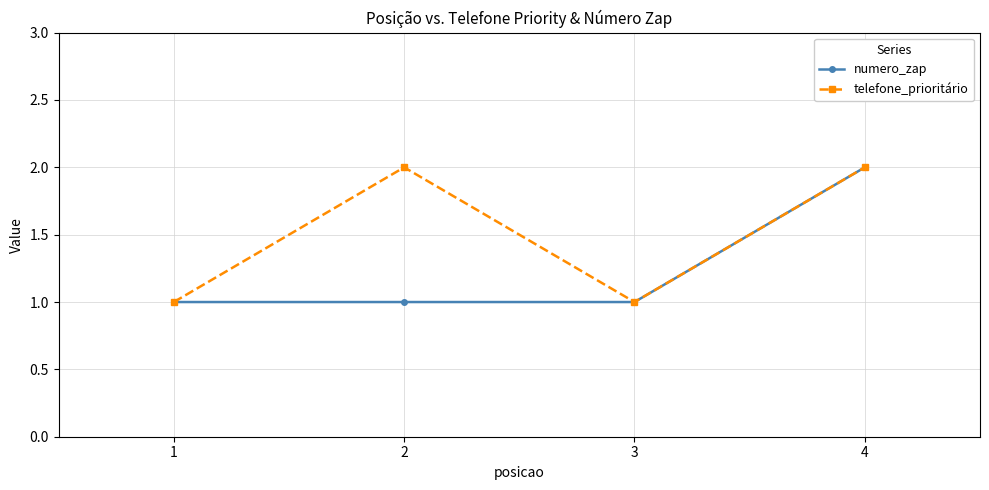

Is this an area chart (filled region under the line)?

No